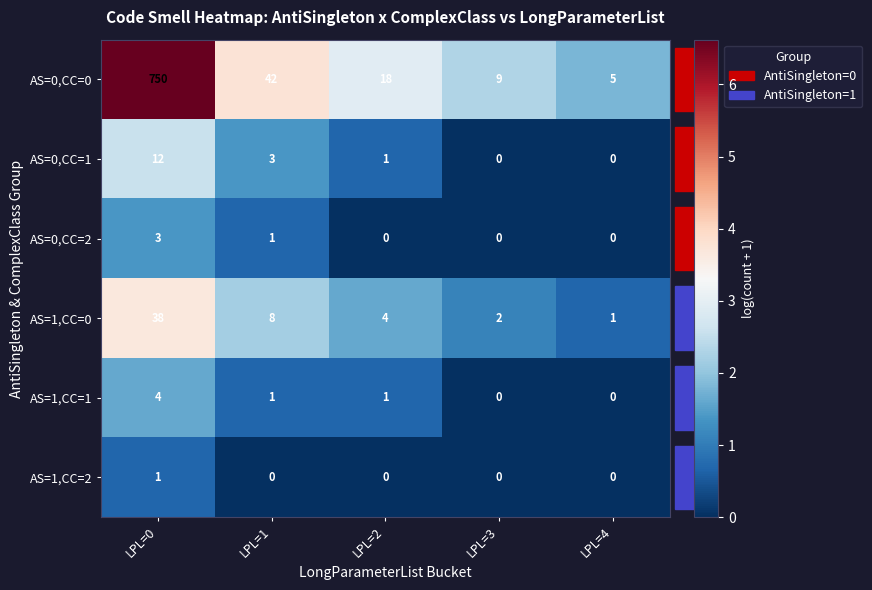

Is it true that AS=0,CC=2 equals -2 at LPL=3?

False